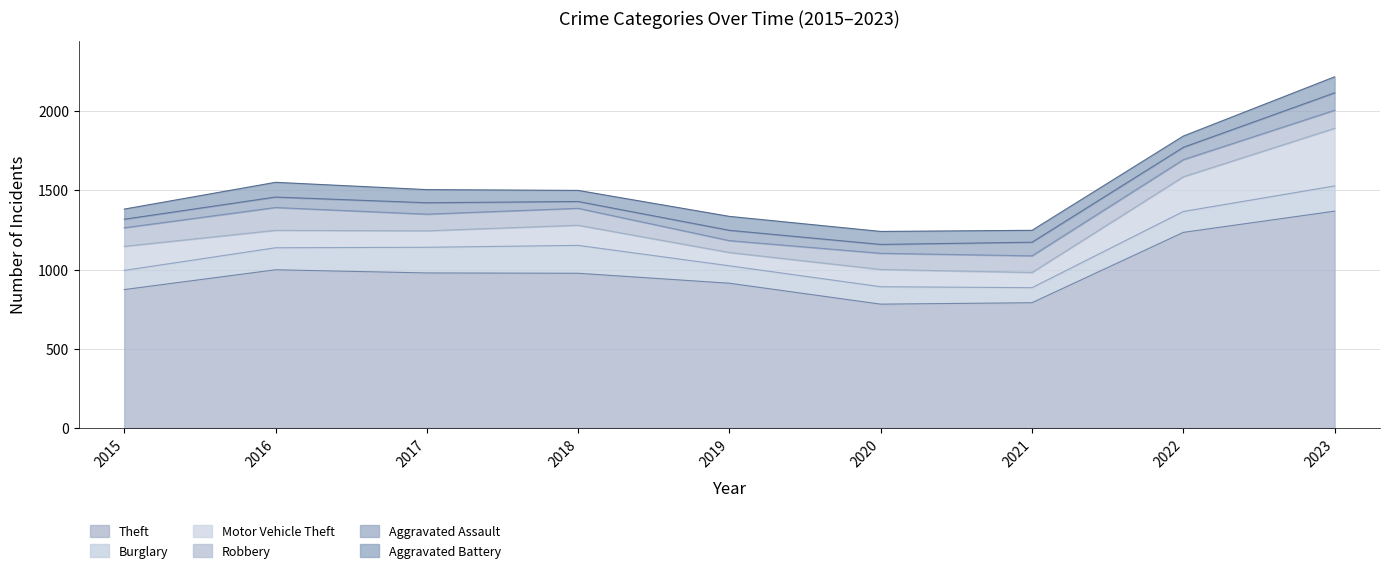

What is the spread (max minus min) of values at 2020?

726